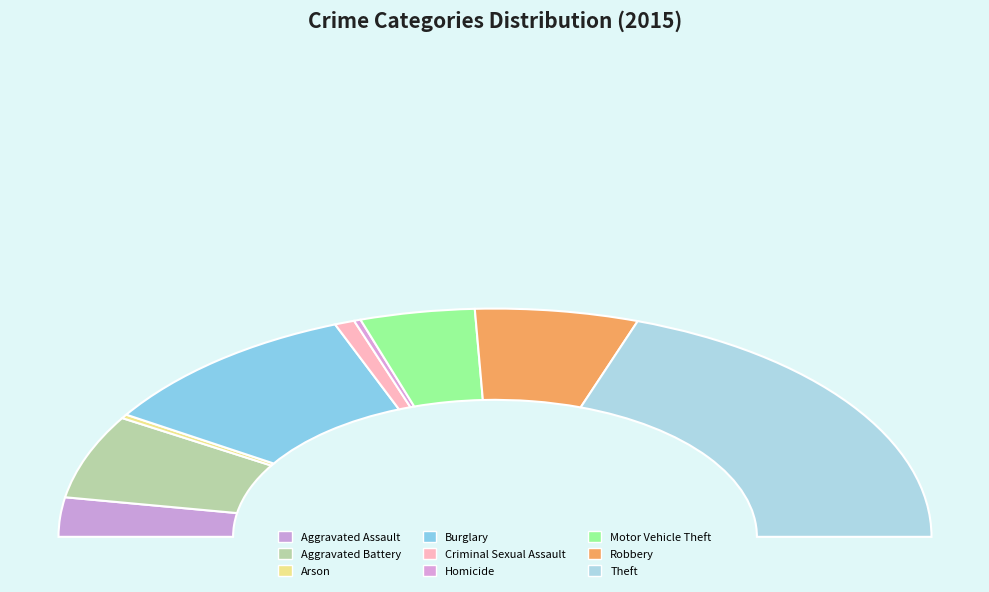

True or false: Theft accounts for 39% of the total.

True